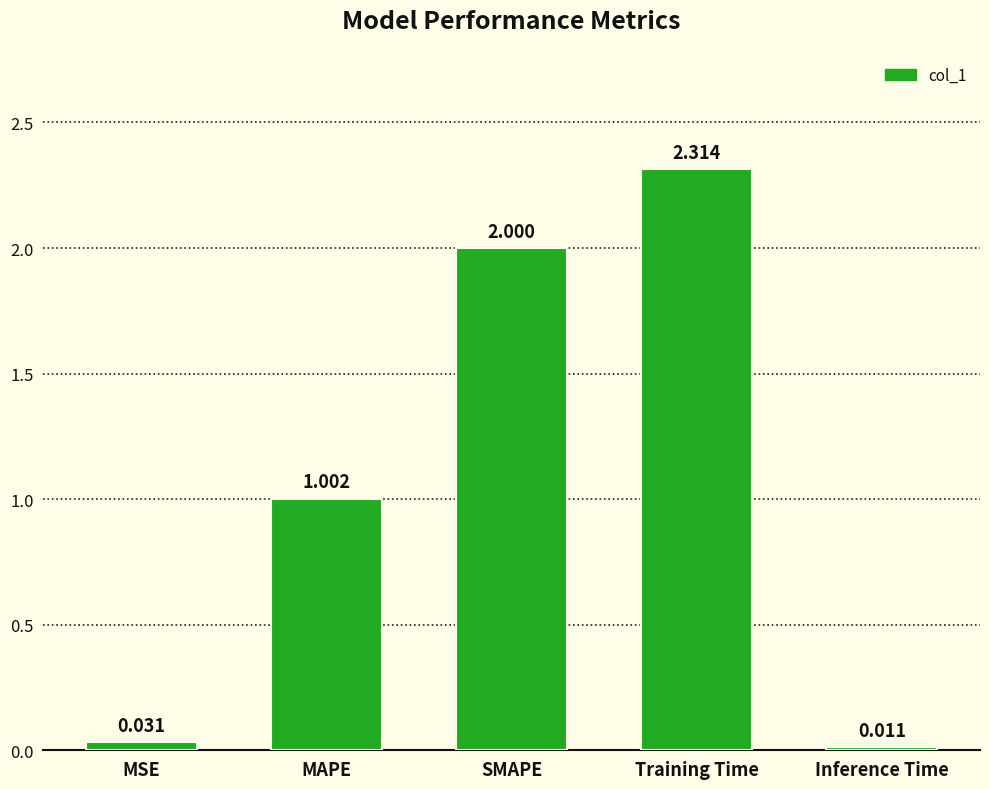

At which label does the data first exceed 1?

MAPE